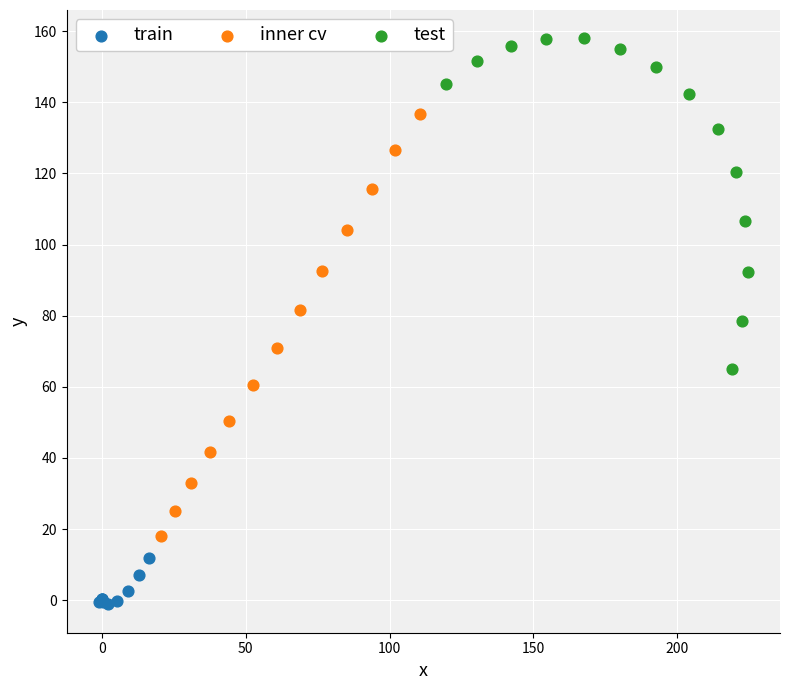

Which series contains the lowest Y value?

train